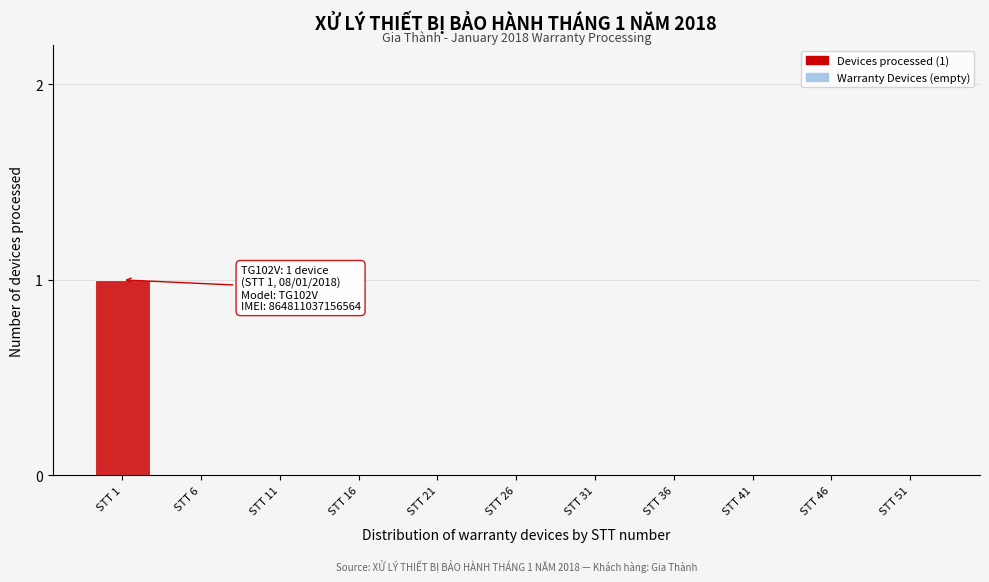

Reading left to right, list all the values displayed in this chart.

STT 1=1	STT 6=0	STT 11=0	STT 16=0	STT 21=0	STT 26=0	STT 31=0	STT 36=0	STT 41=0	STT 46=0	STT 51=0